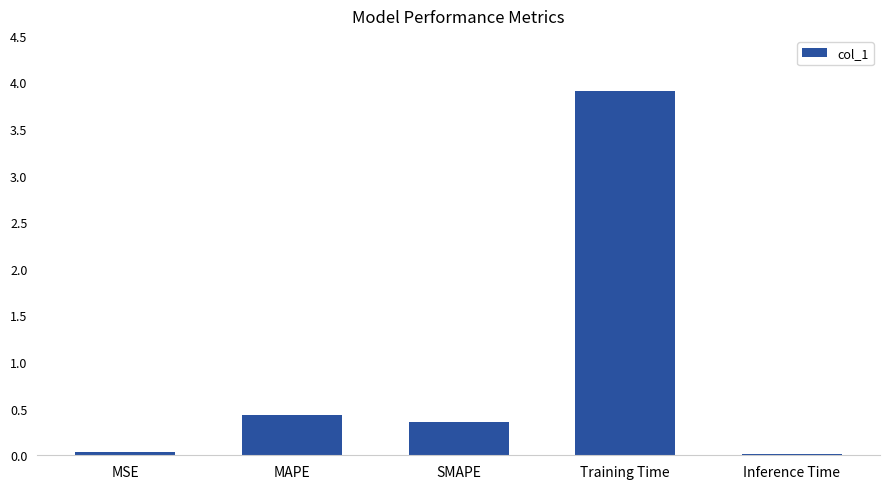

The chart shows a value of 2.3 at Training Time. True or false?

False